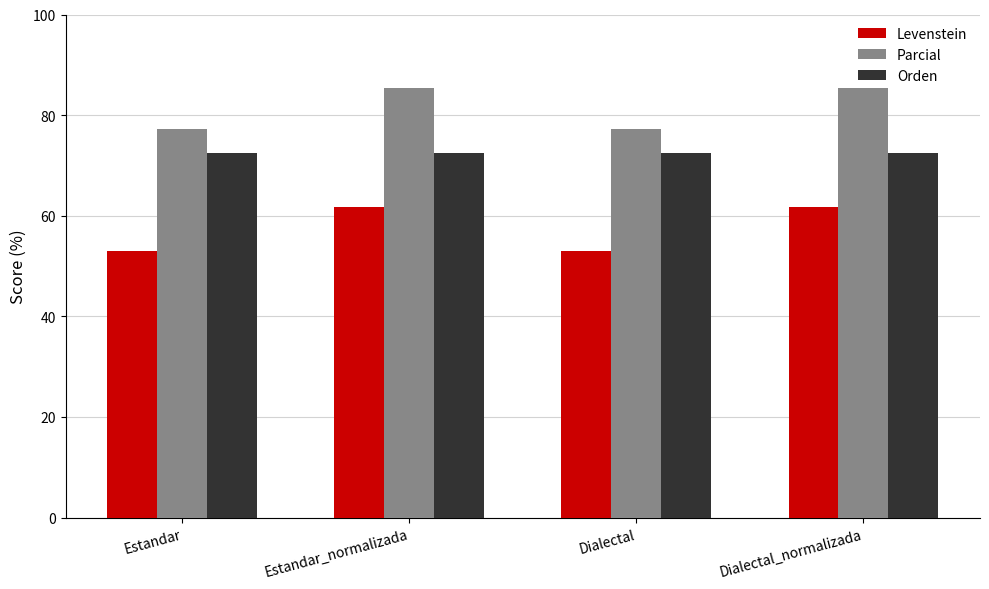

What is the maximum value for Levenstein?

61.7